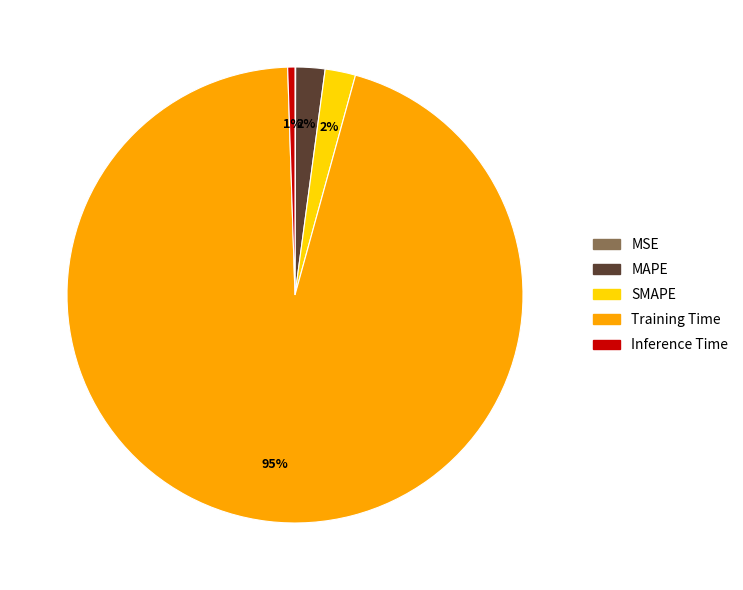

Does Inference Time represent more than half of the total?

No